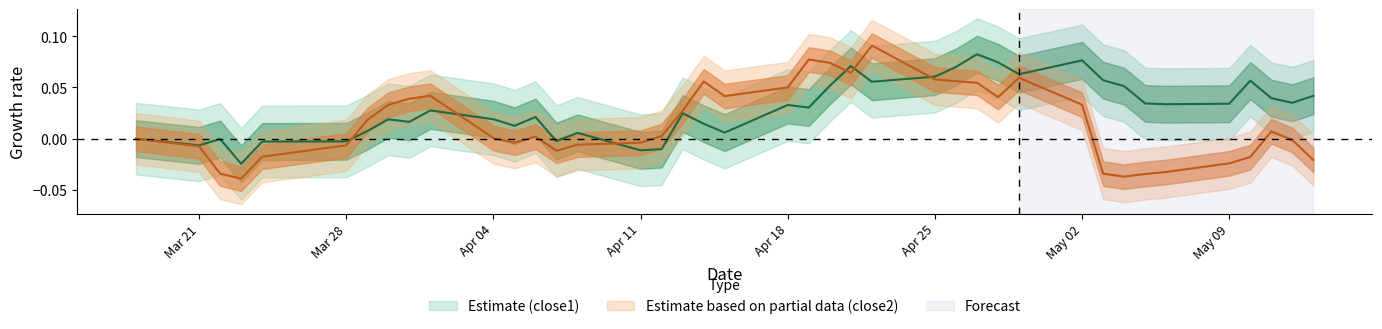

How many data points in close1 are less than 0?

8